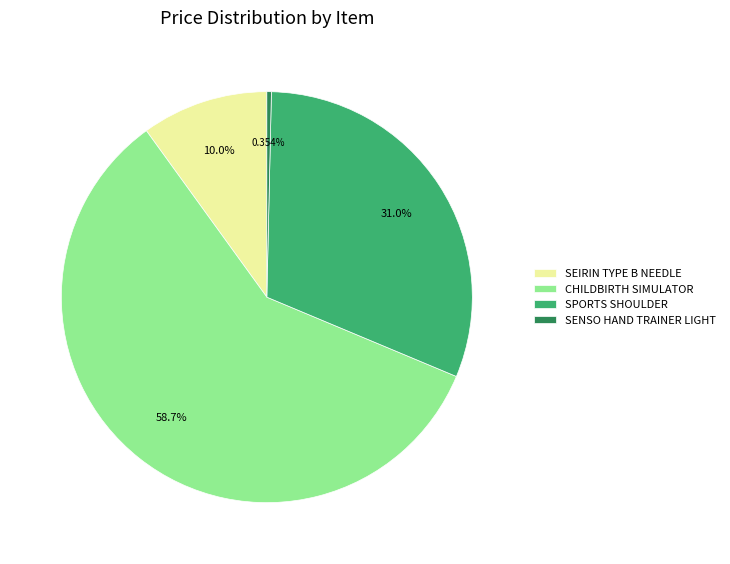

Is the sum of SEIRIN TYPE B NEEDLE and CHILDBIRTH SIMULATOR greater than half?

Yes